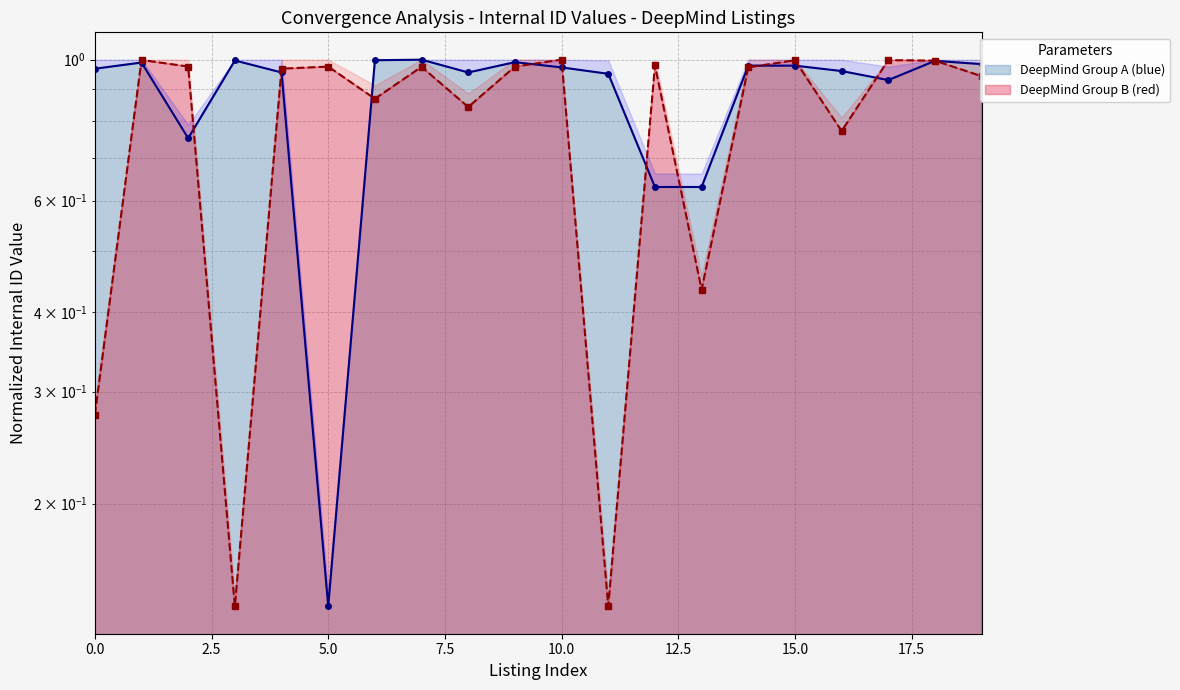

Which series ends up on top after the final intersection of DeepMind Group A (blue) and DeepMind Group B (red)?

DeepMind Group A (blue)